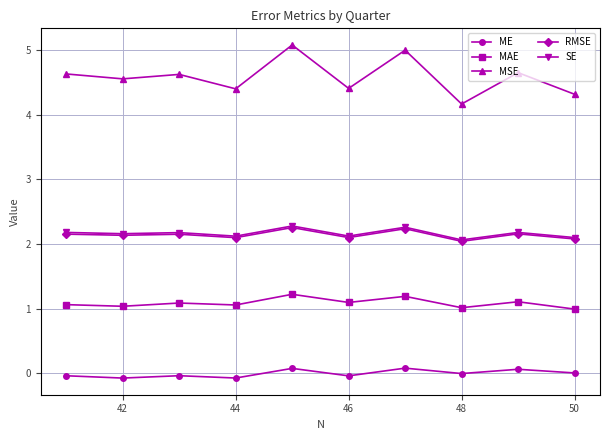

True or false: ME and MAE intersect in this chart.

False